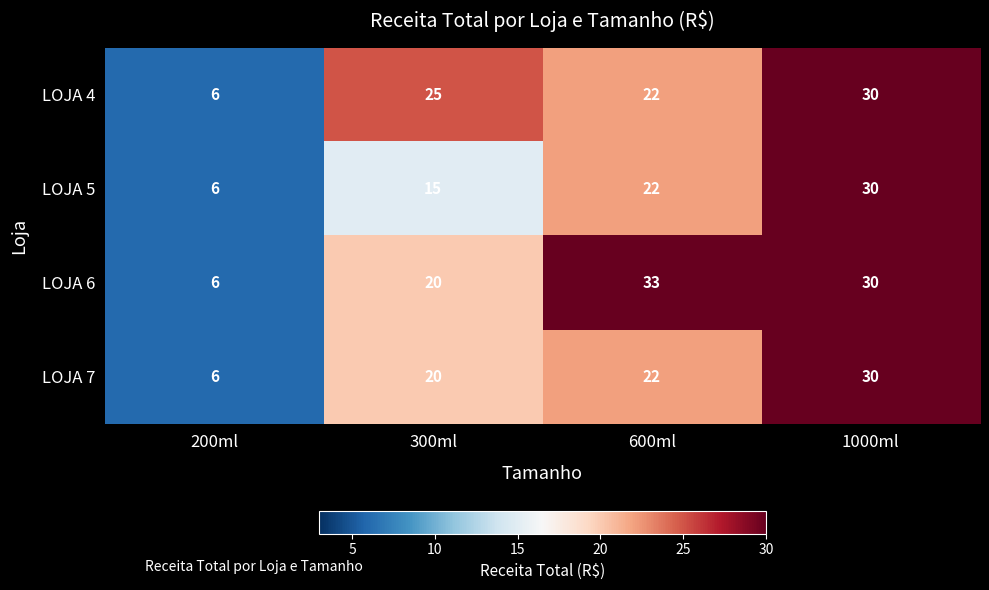

Which category has the lowest value across all series?

200ml